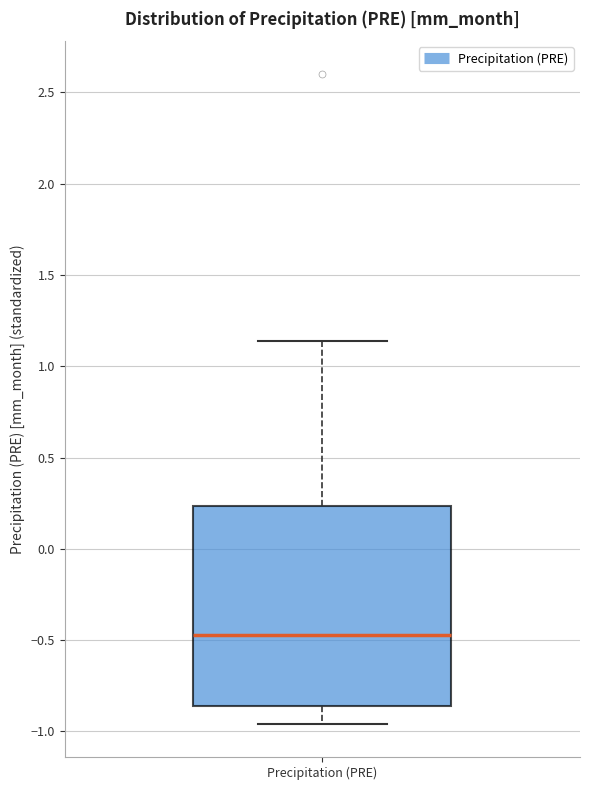

Transcribe this box plot: give where the median line is, the range the box spans, and where the two whiskers end, as read against the y-axis. The values are not printed on the chart, so give them approximately, as read against the axis.

median -0.45, box -0.85 to 0.25, whiskers -0.95 to 1.15